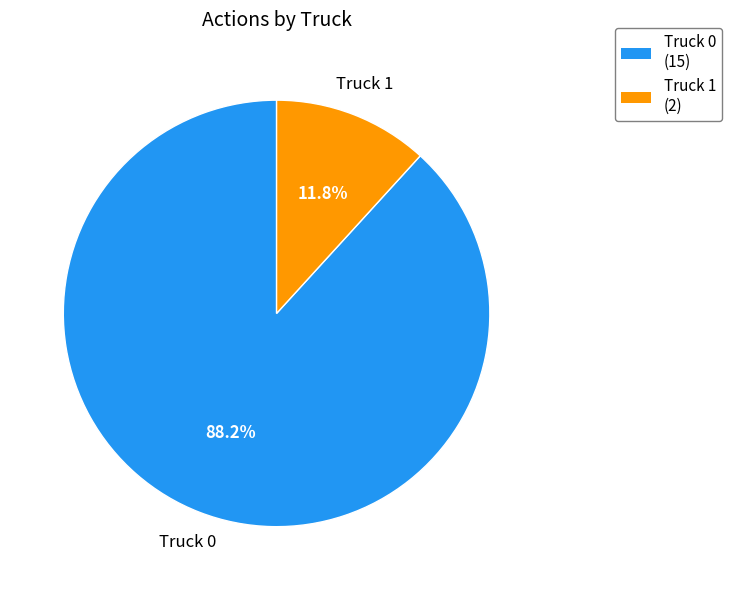

Which category has the biggest portion of the pie?

Truck 0